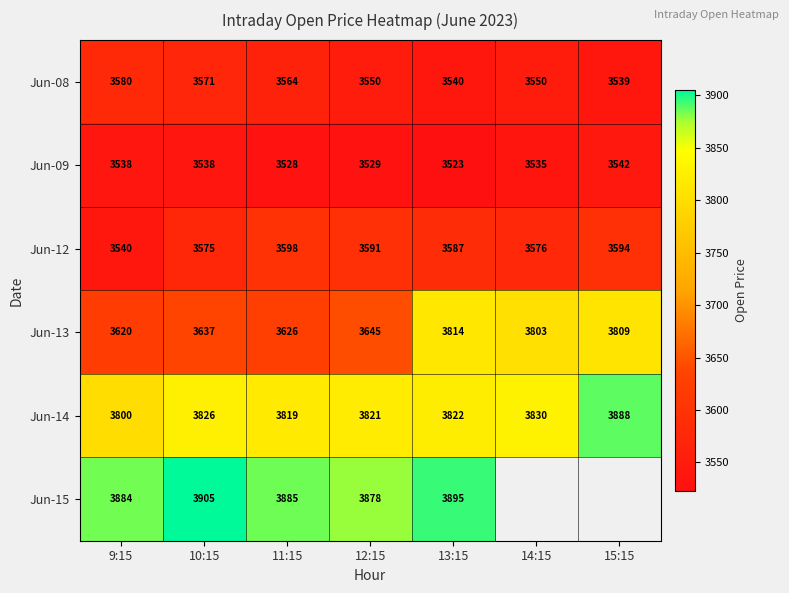

At which label does Jun-13 reach its peak?

13:15